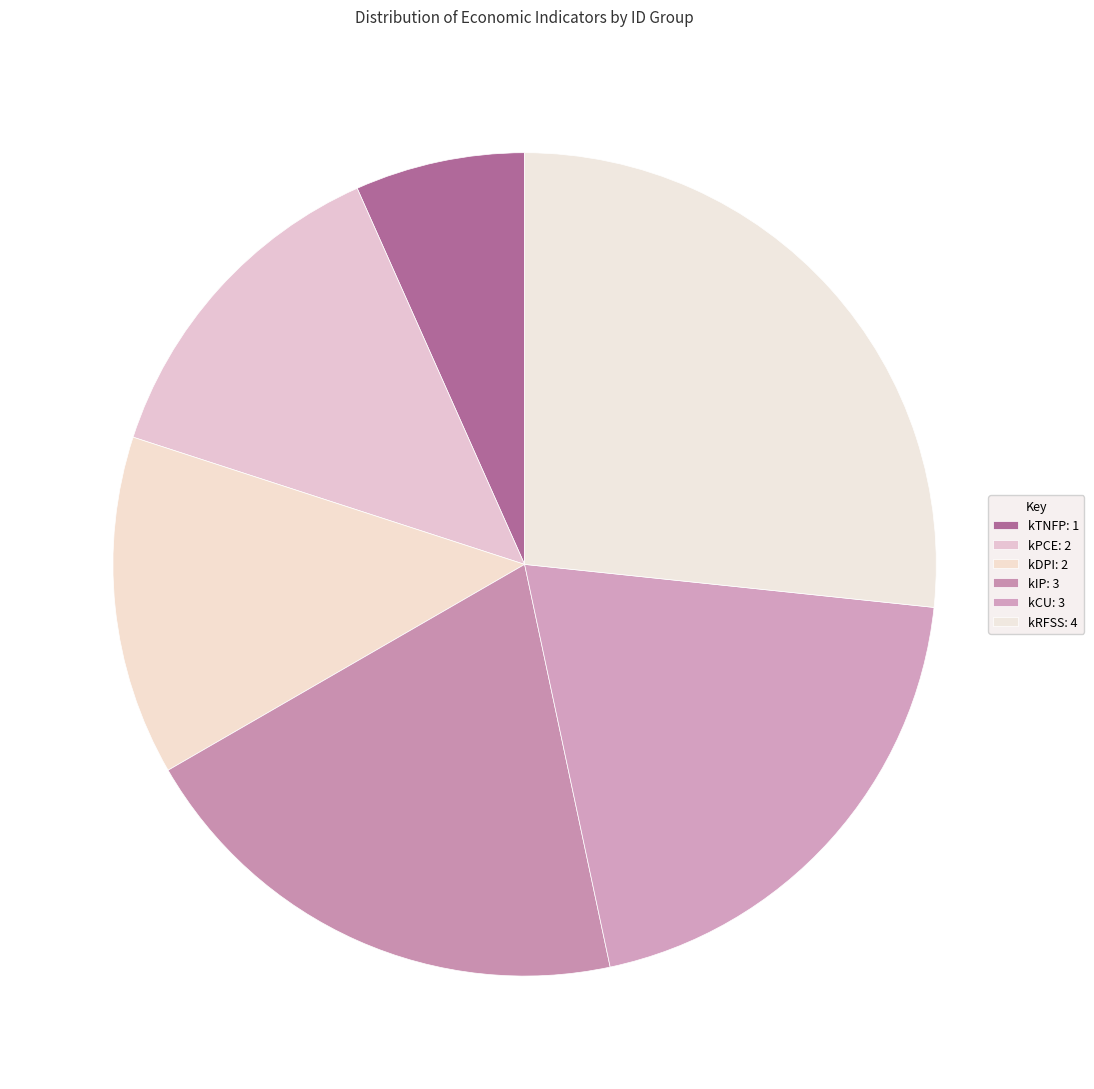

How many slices are in this pie chart?

6